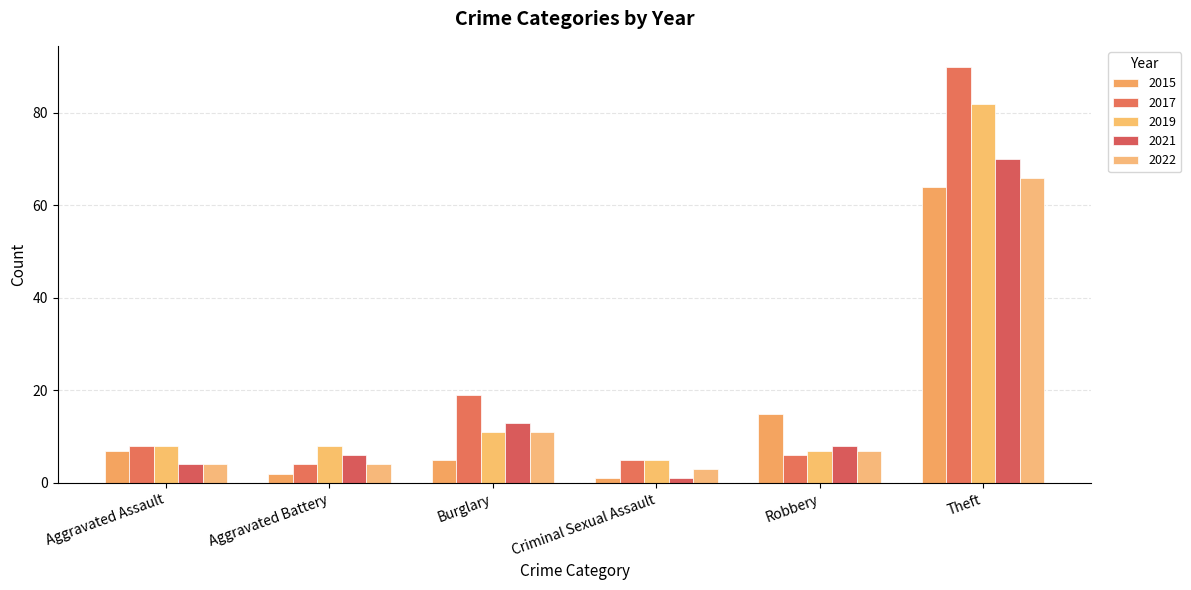

Is the value of 2019 at Theft greater than the value of 2021 at Theft?

Yes